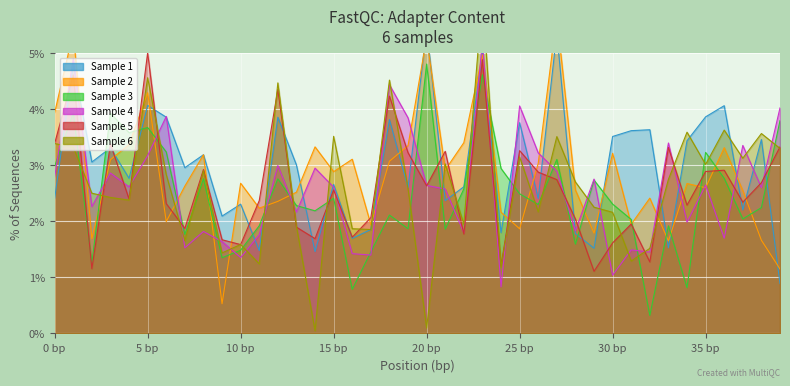

At which category is the sum across all series the highest?

23